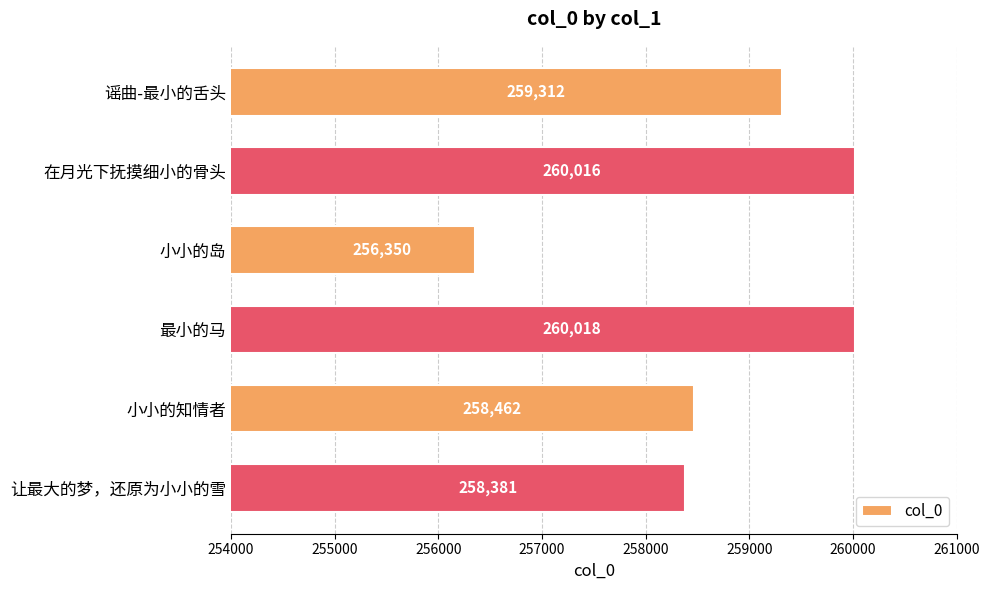

What value does the data have at 小小的岛, to the nearest 100?

256400